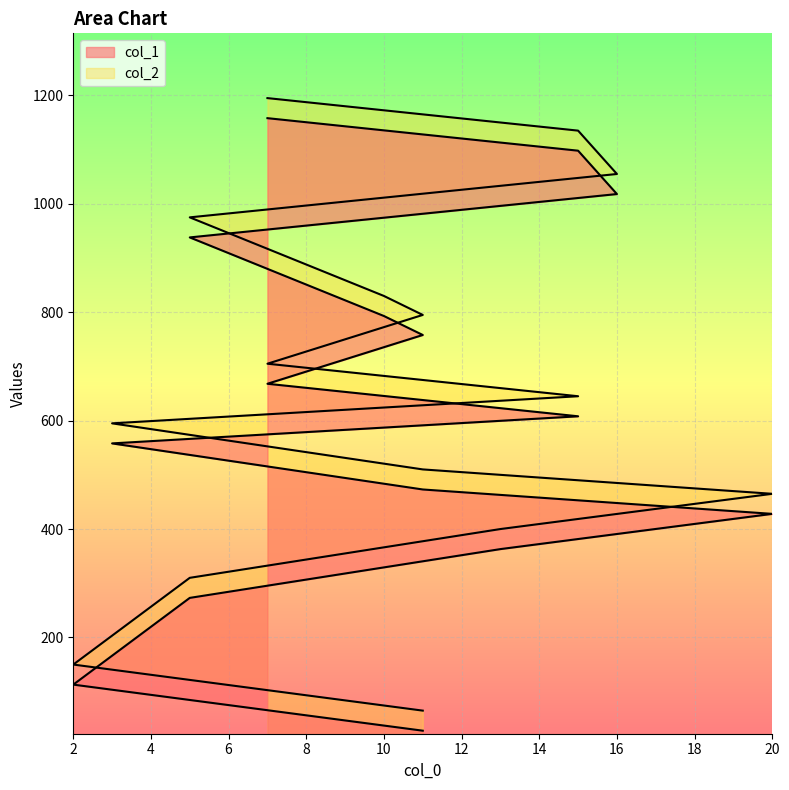

What is the difference between the maximum and minimum values in the col_2 series?

1130